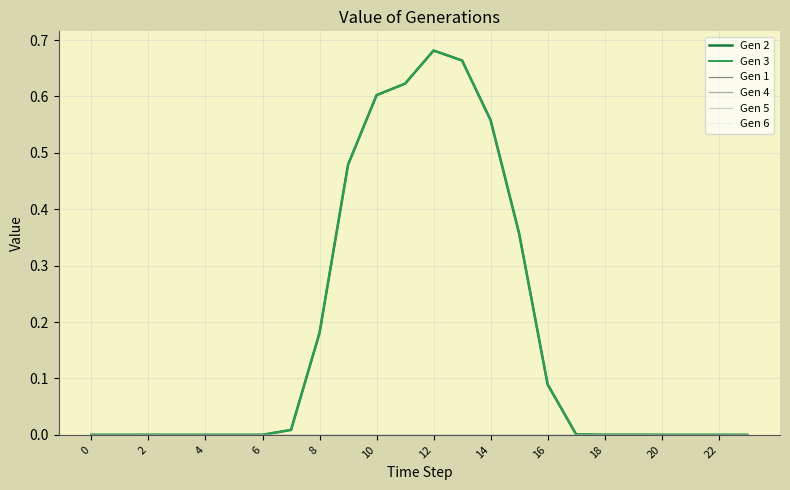

Does the chart have visible grid lines?

Yes